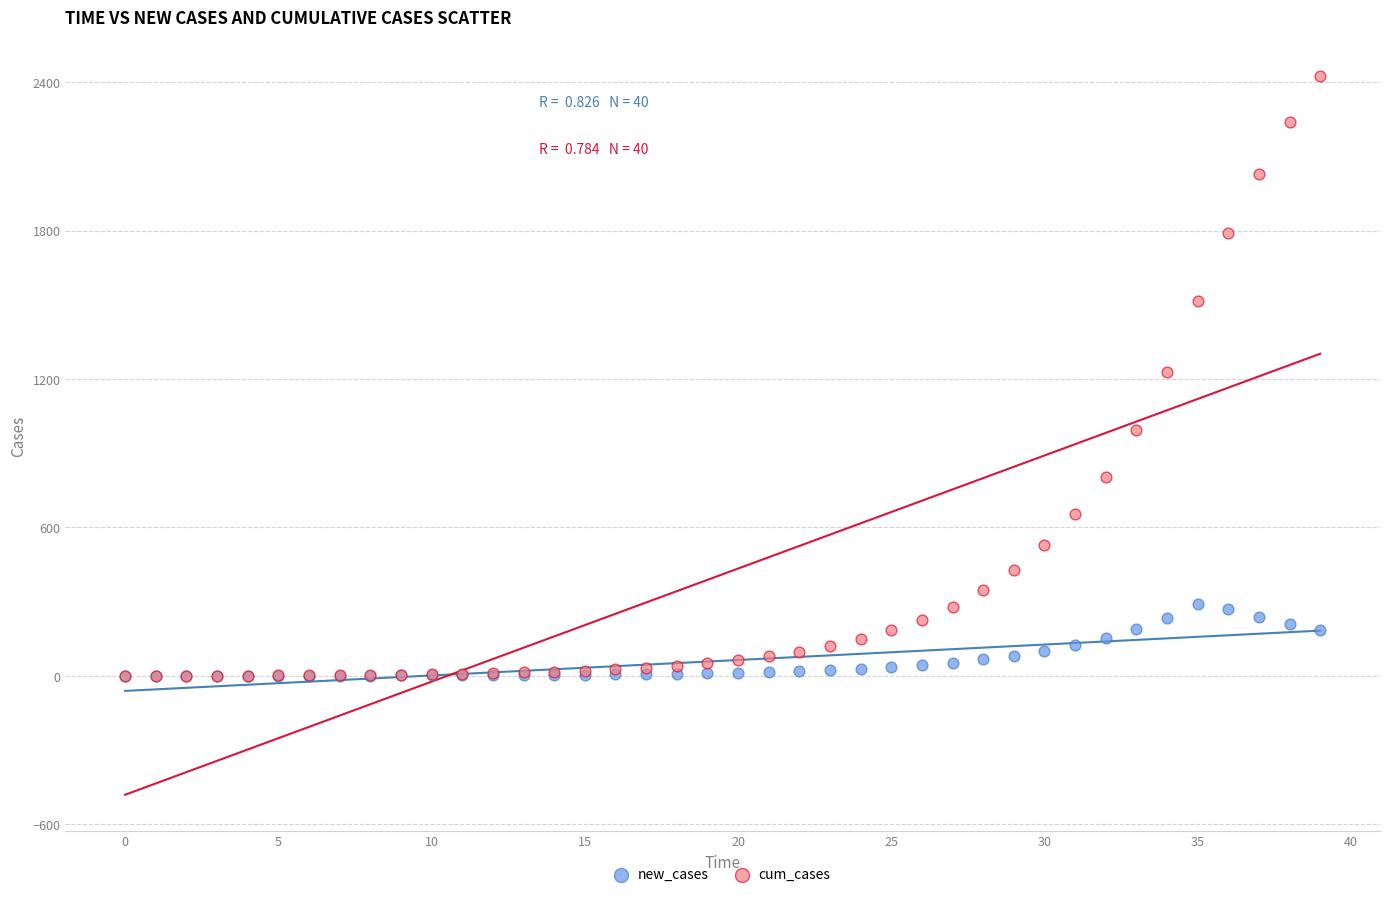

Which series contains the highest Y value?

cum_cases